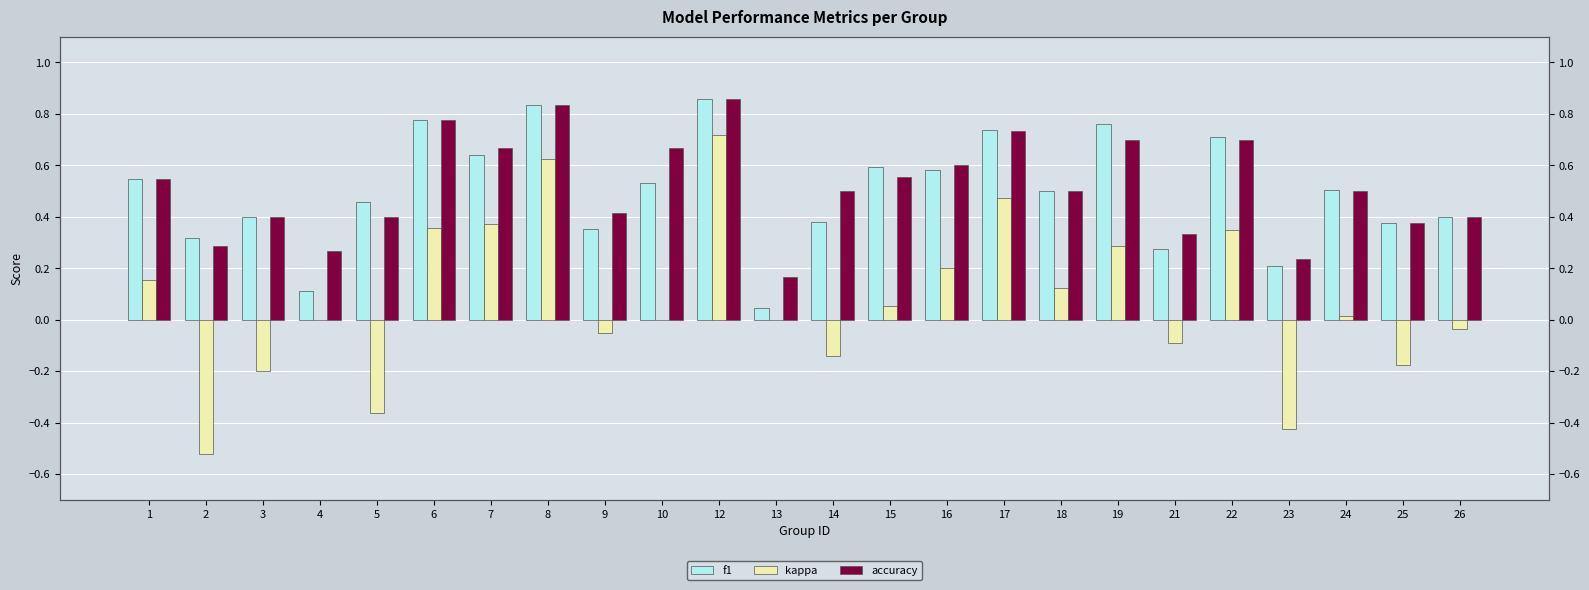

What is the total value across all series at 18?

1.1